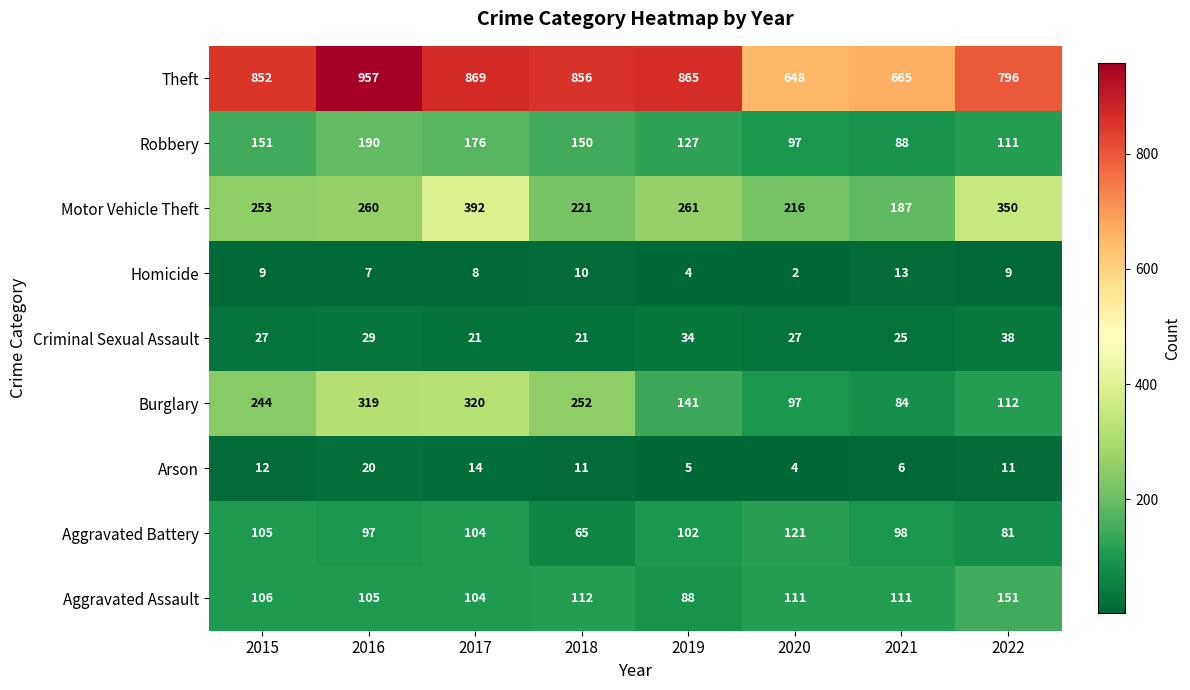

Rank the series by their maximum value, from highest to lowest.

Theft, Motor Vehicle Theft, Burglary, Robbery, Aggravated Assault, Aggravated Battery, Criminal Sexual Assault, Arson, Homicide